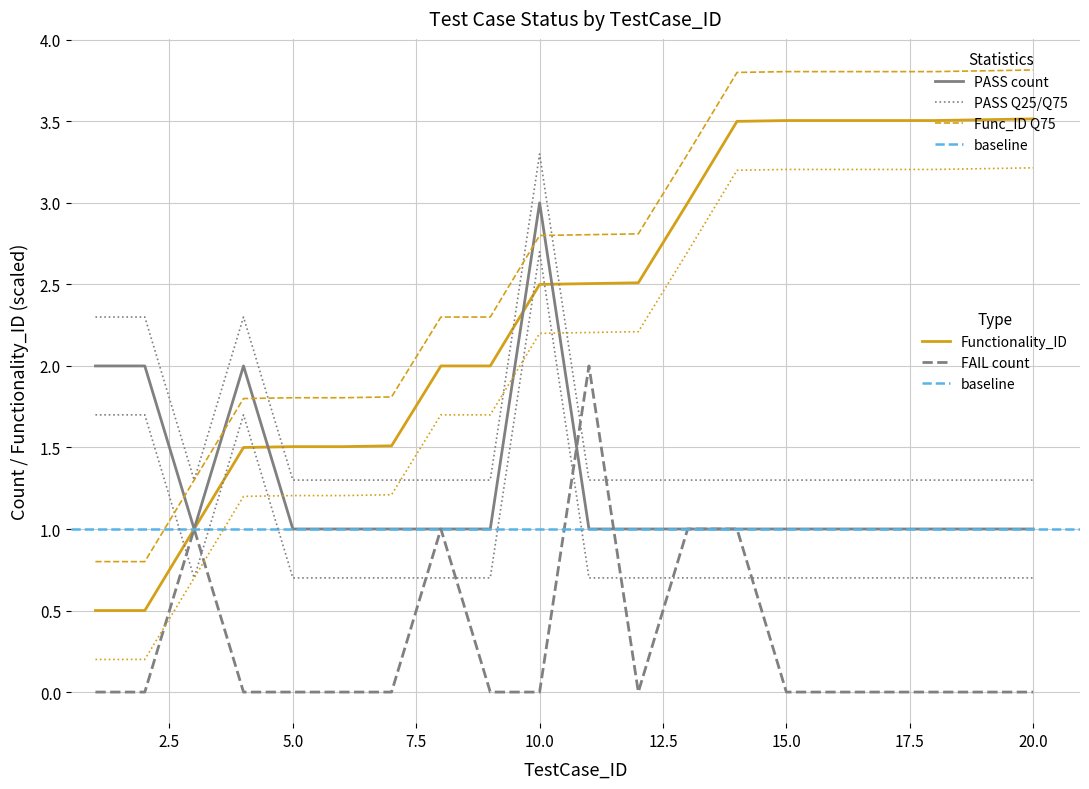

Reading left to right, extract all data points from this chart.

PASS: 2.0	2.0	1.0	2.0	1.0	1.0	1.0	1.0	1.0	3.0	1.0	1.0	1.0	1.0	1.0	1.0	1.0	1.0	1.0	1.0
FAIL: 0.0	0.0	1.0	0.0	0.0	0.0	0.0	1.0	0.0	0.0	2.0	0.0	1.0	1.0	0.0	0.0	0.0	0.0	0.0	0.0
Functionality_ID: 0.5	0.5	1.0	1.5	1.5	1.5	1.5	2.0	2.0	2.5	2.5	2.5	3.0	3.5	3.5	3.5	3.5	3.5	3.5	3.5